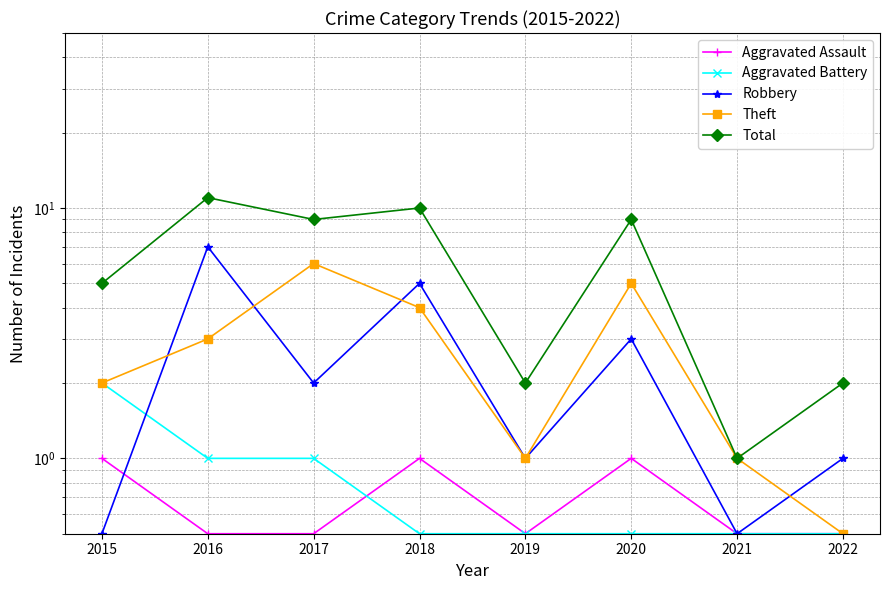

Does the chart display data point markers on the line(s)?

Yes